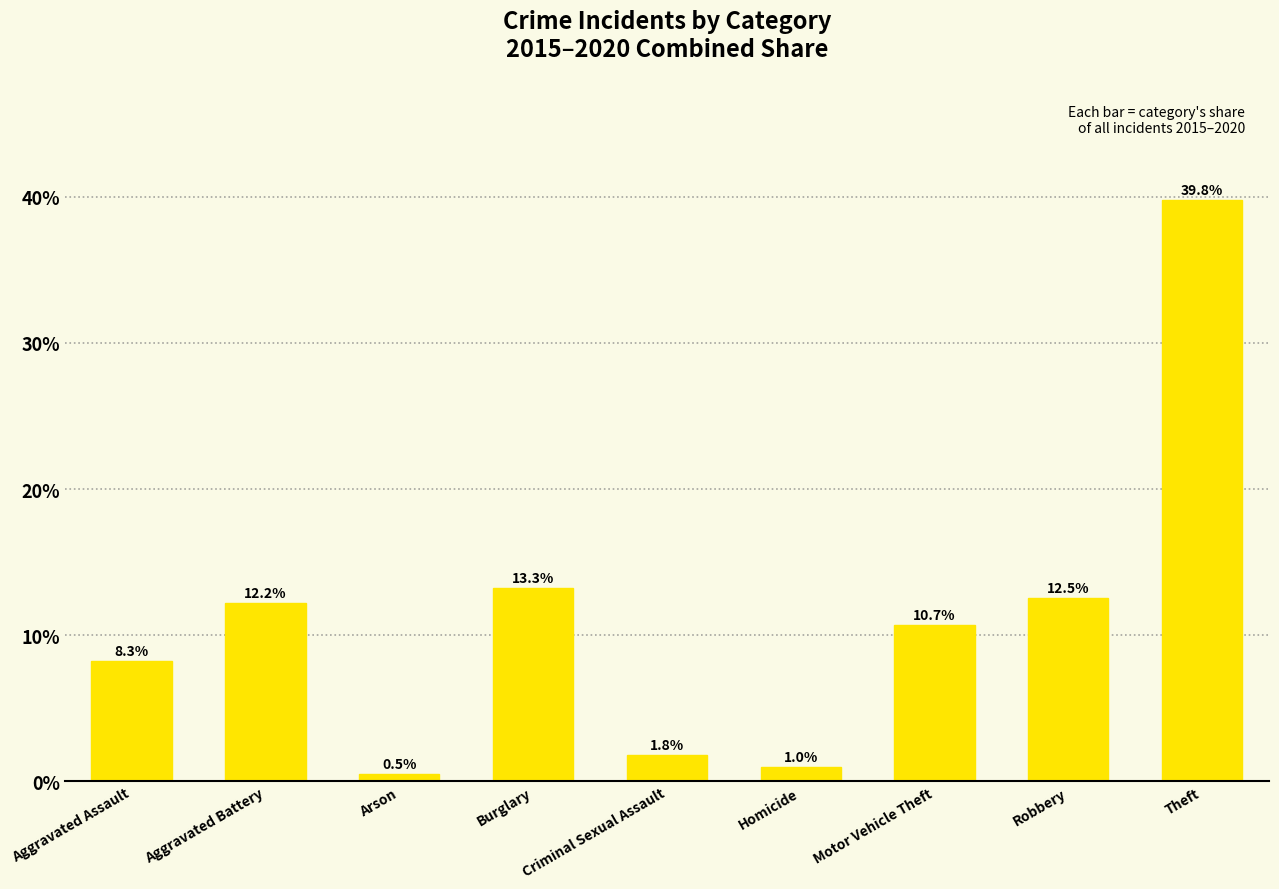

List the labels in order of value, largest first.

Theft, Burglary, Robbery, Aggravated Battery, Motor Vehicle Theft, Aggravated Assault, Criminal Sexual Assault, Homicide, Arson